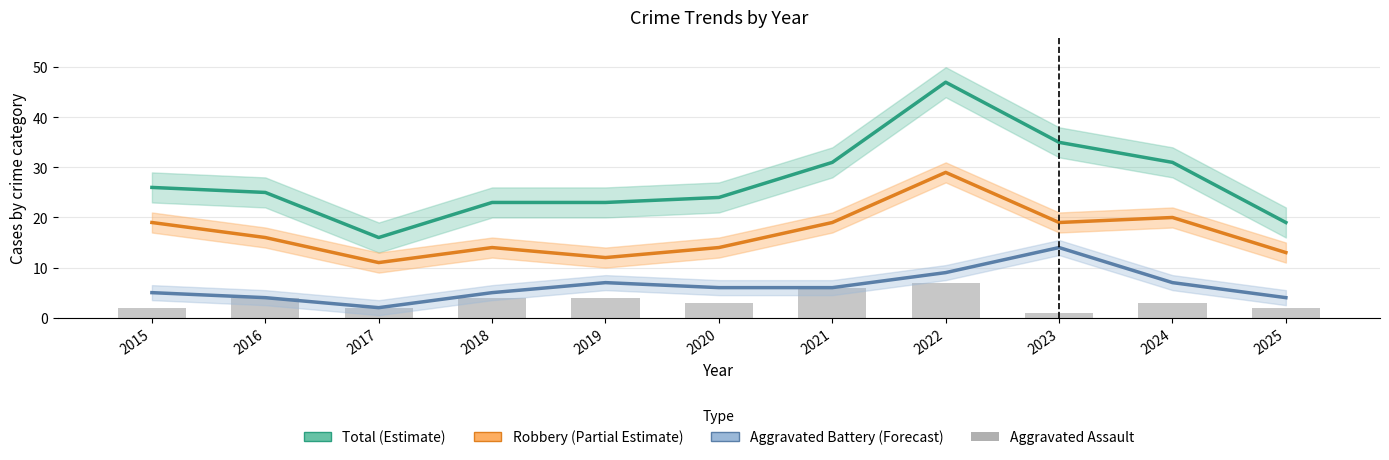

Which series has the largest total across all categories?

Total (Estimate)